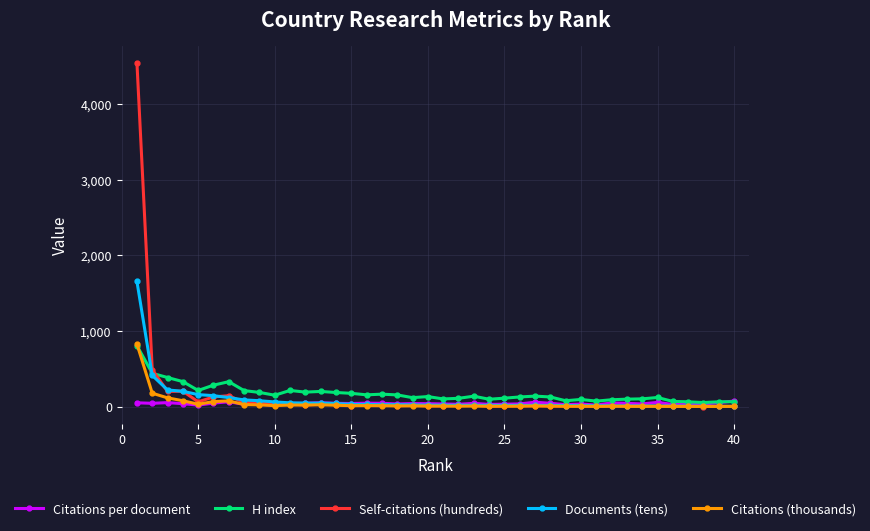

Which series has the widest spread of values?

Self-citations (hundreds)